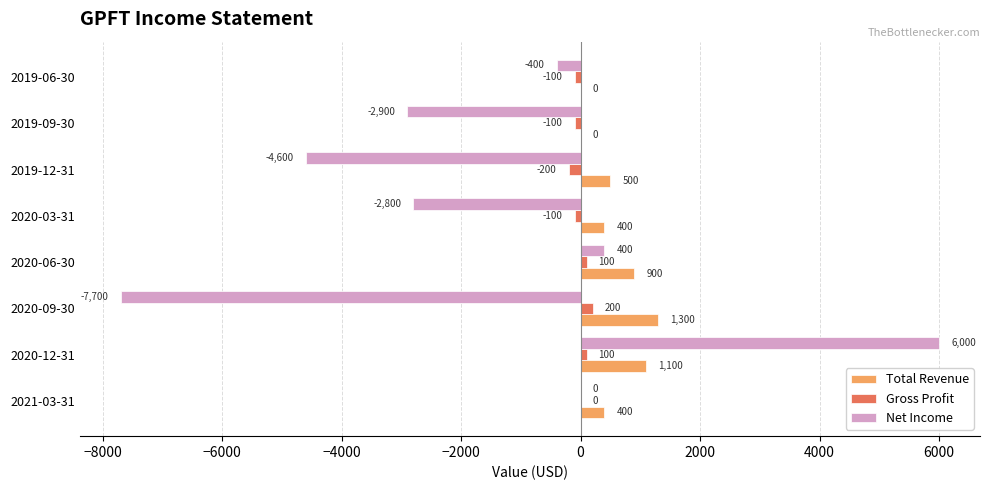

Count the number of data series in this chart.

3